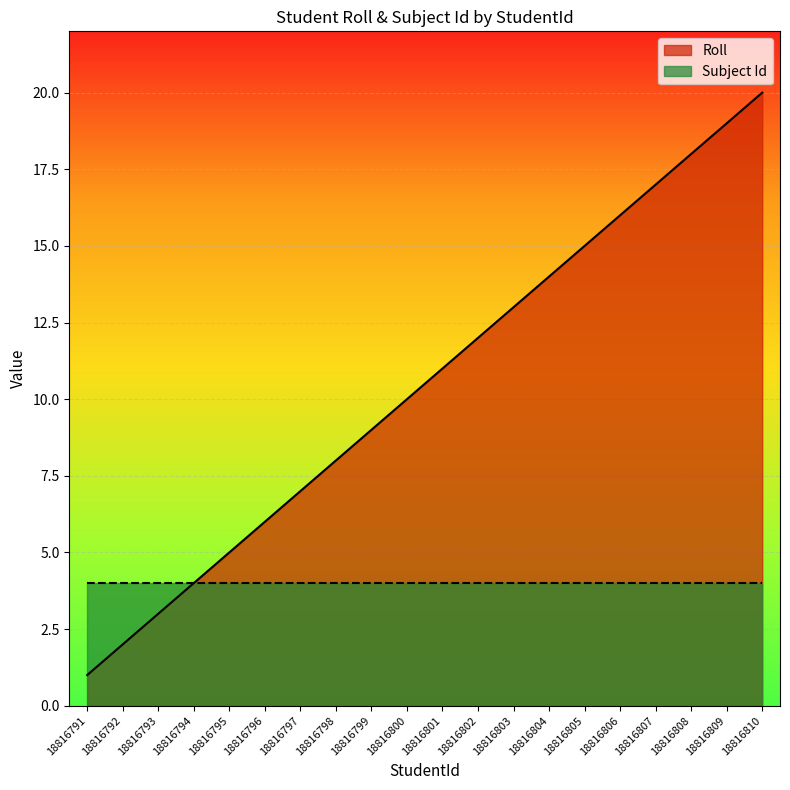

What is the maximum value shown in the chart?

20